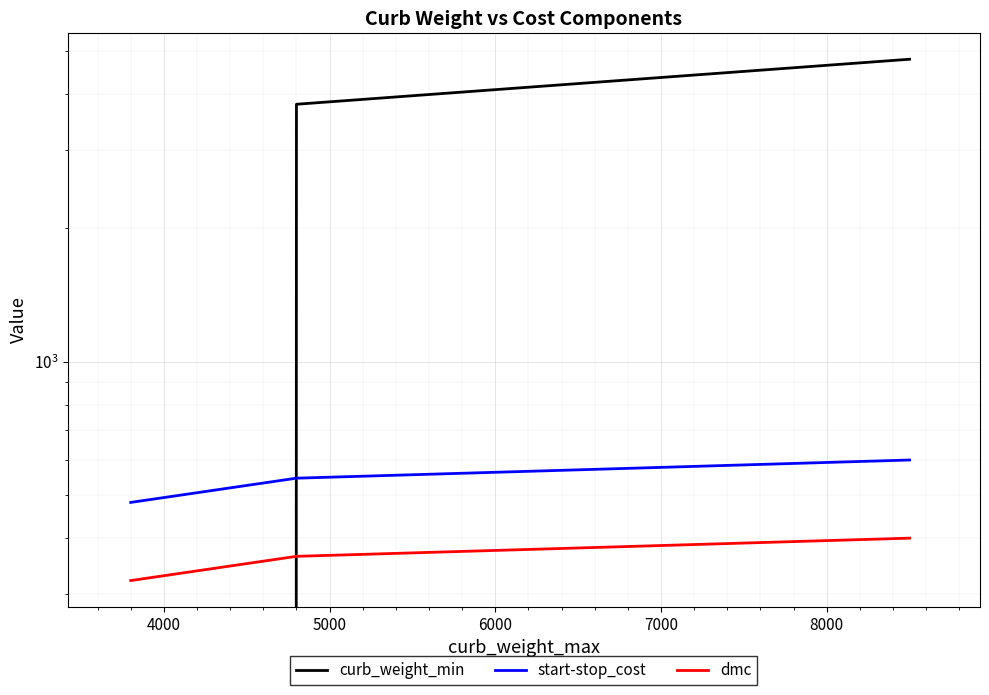

What is the sum of all start-stop_cost values?

1627.5